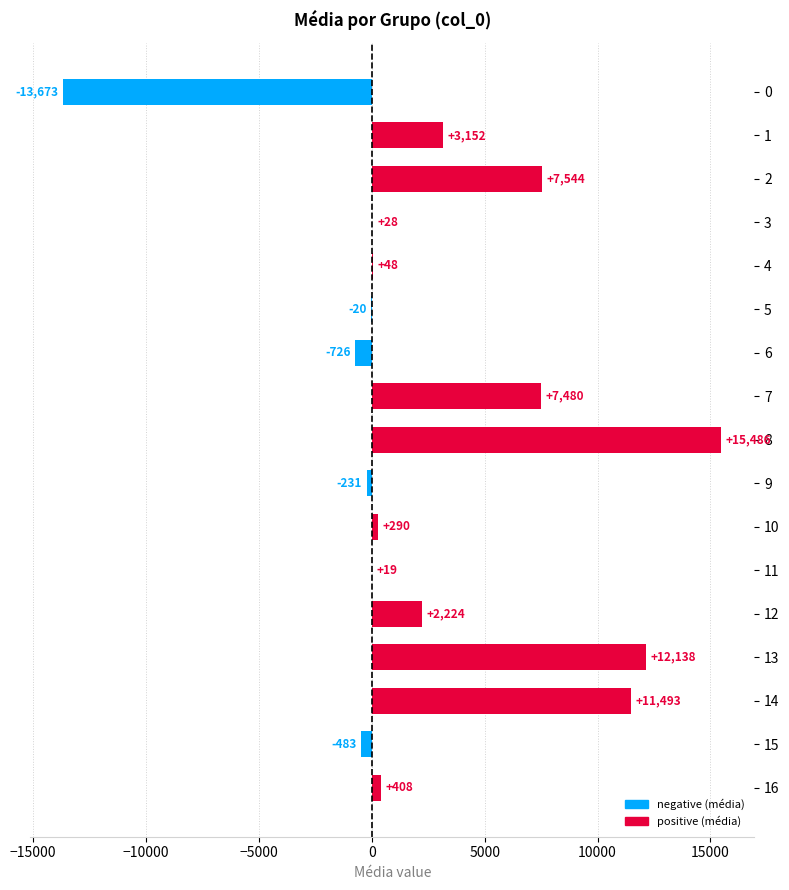

How many positive values are there?

12